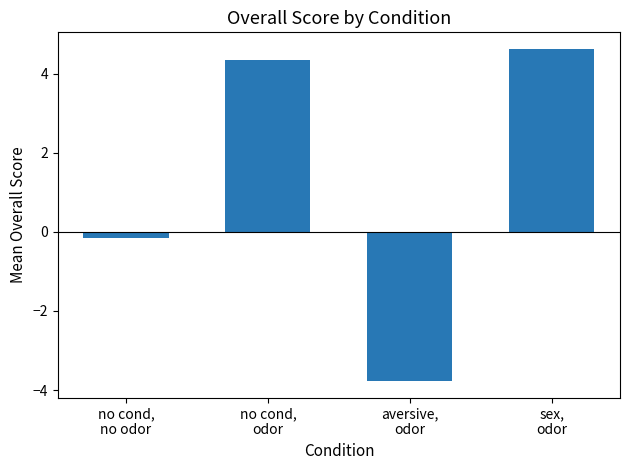

At which category does the chart reach its minimum across all series?

aversive,
odor